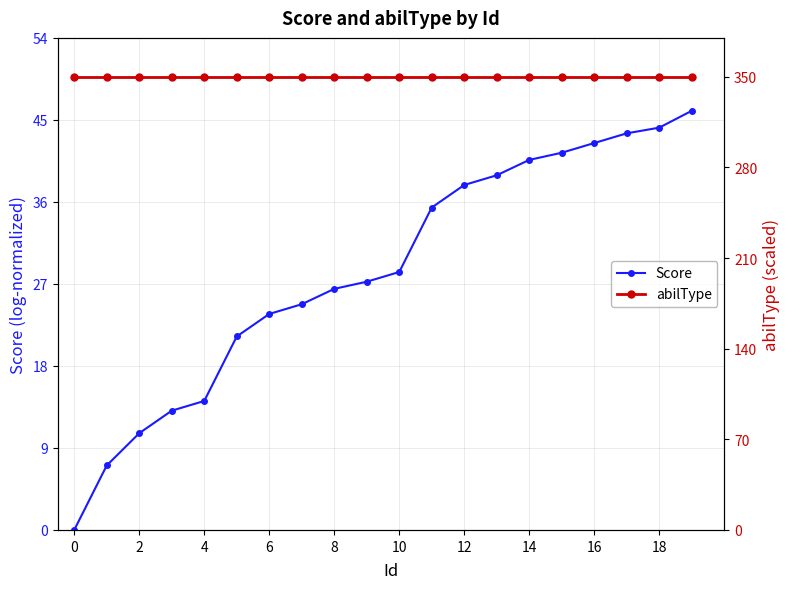

At how many categories does at least one series exceed 202?

20